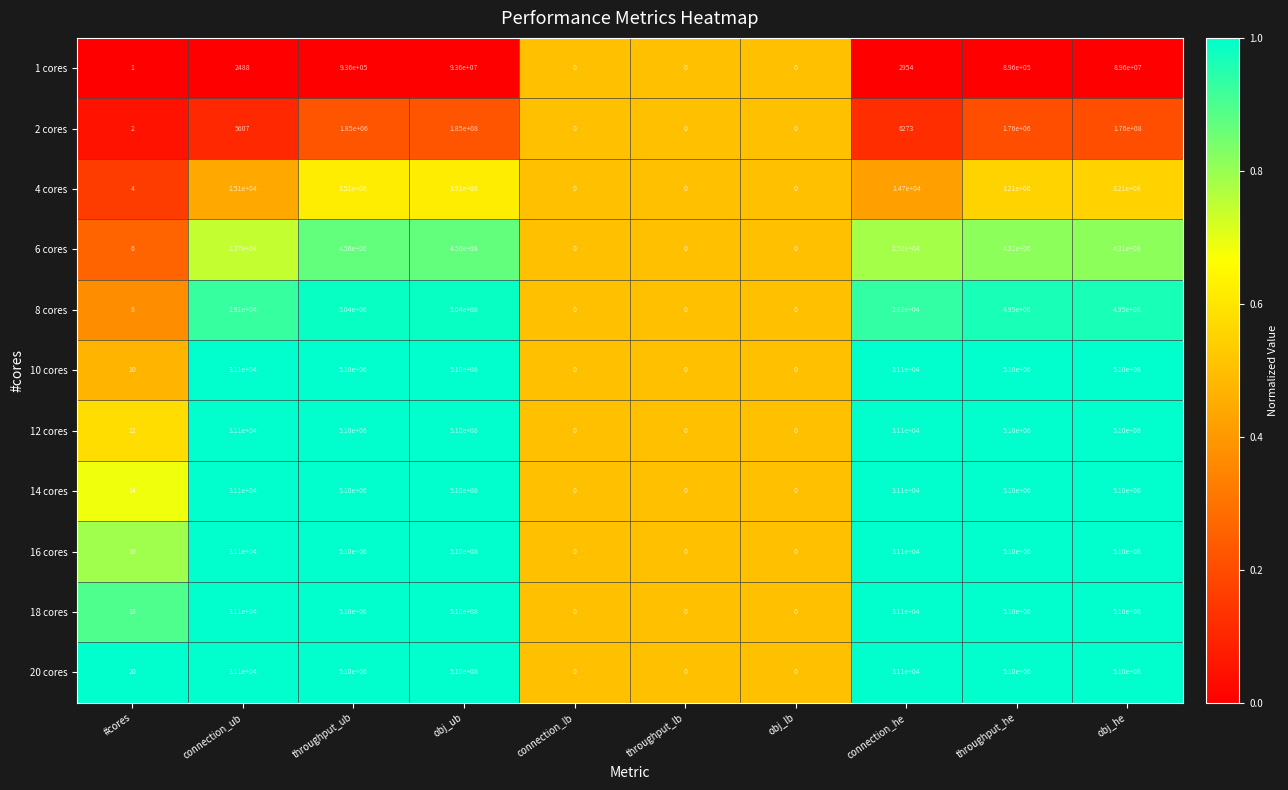

Count the number of data series in this chart.

11